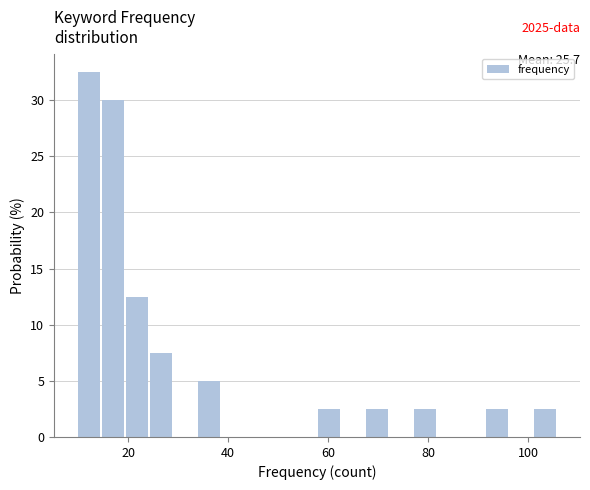

Read against the x-axis, roughly where is the centre of the tallest bar?

12